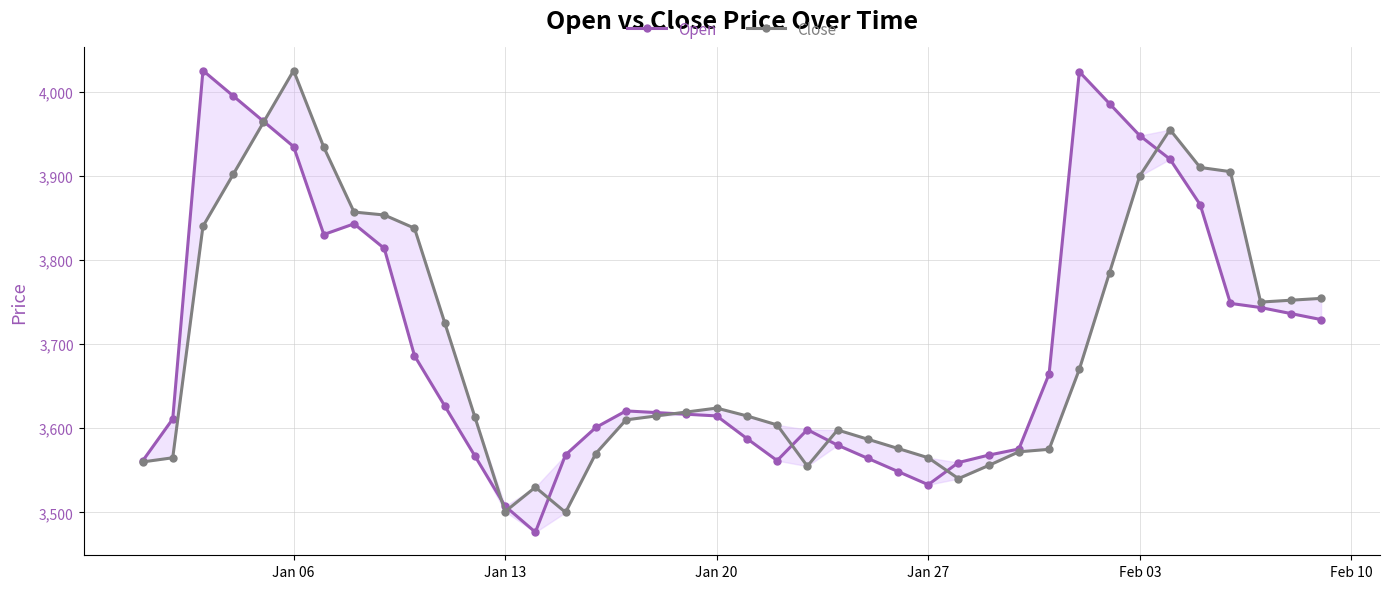

What is the difference between the maximum and second lowest values in the Open series?

517.8